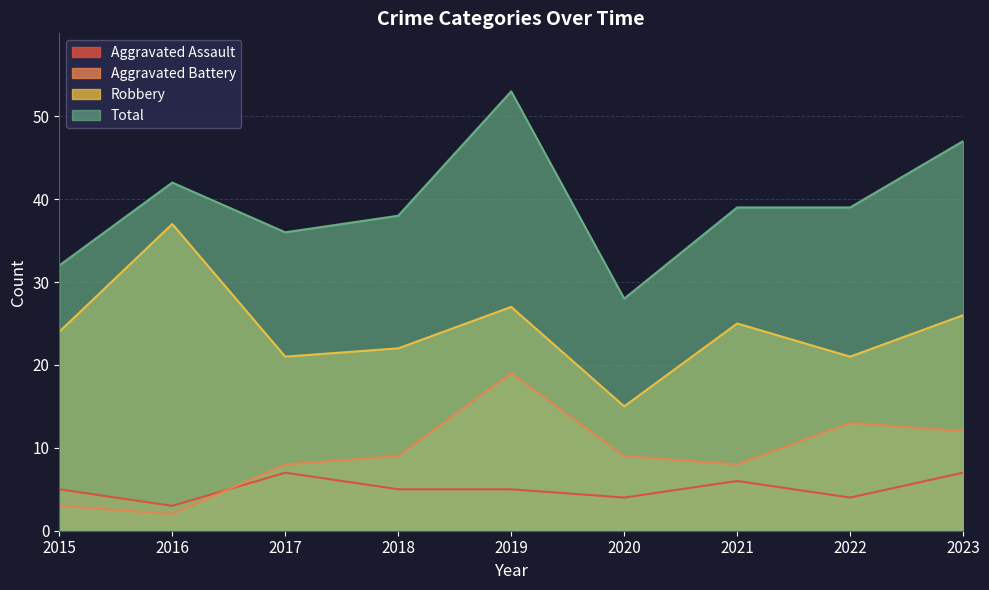

How many lines are shown in the chart?

4